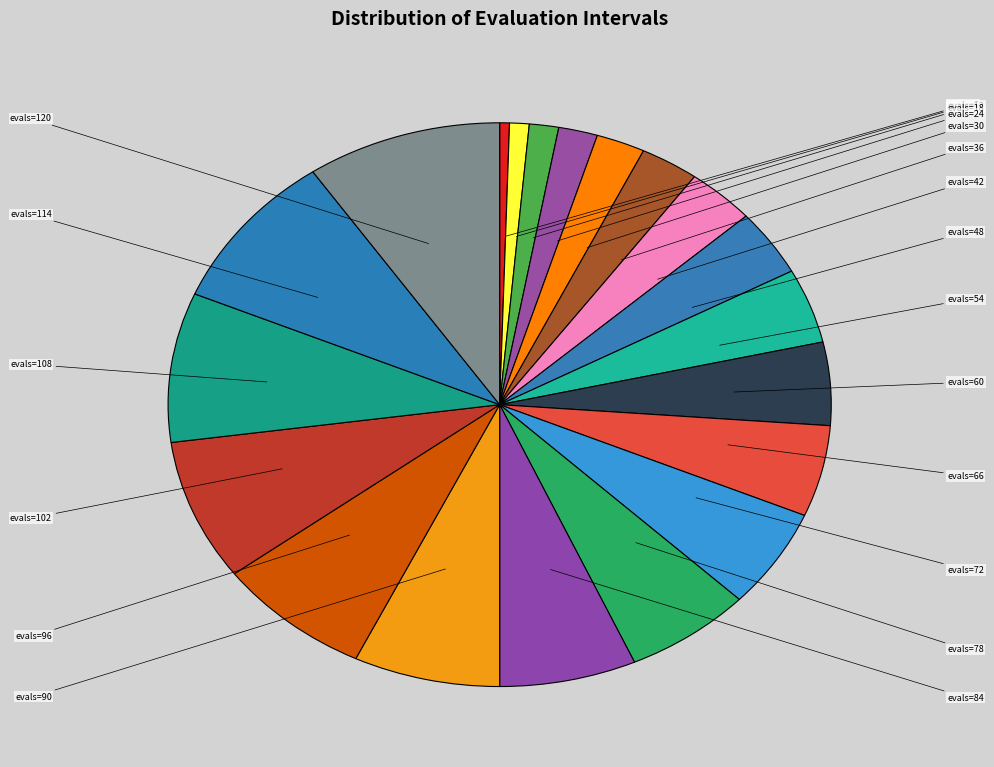

What is the change in value from evals=108 to evals=114?

+6